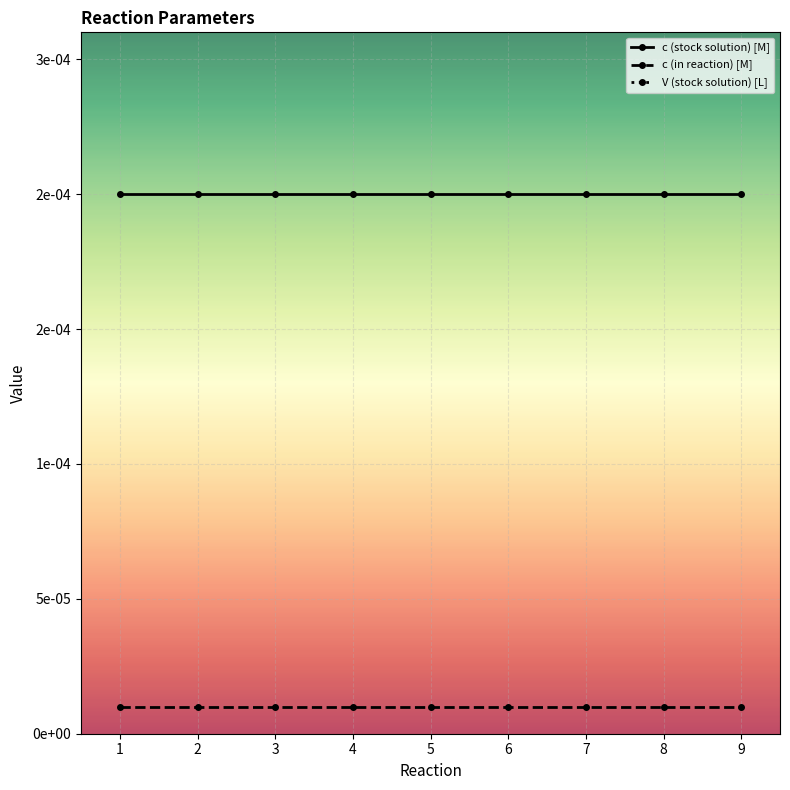

The value of V (stock solution) [L] at 6 is 0.0. True or false?

False